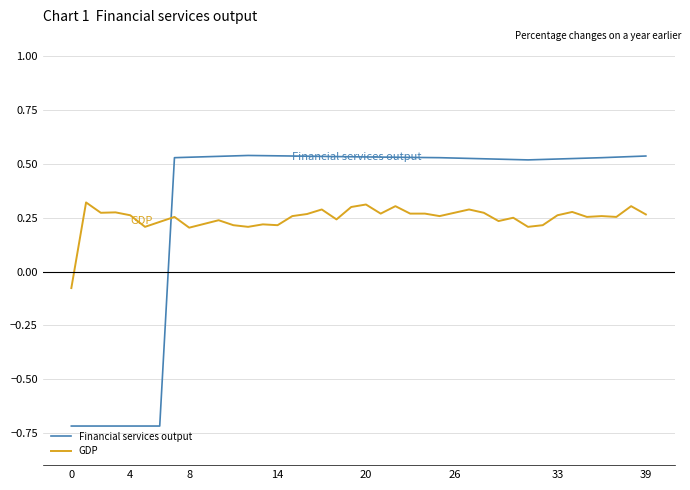

What is the minimum value shown in the chart?

-0.7